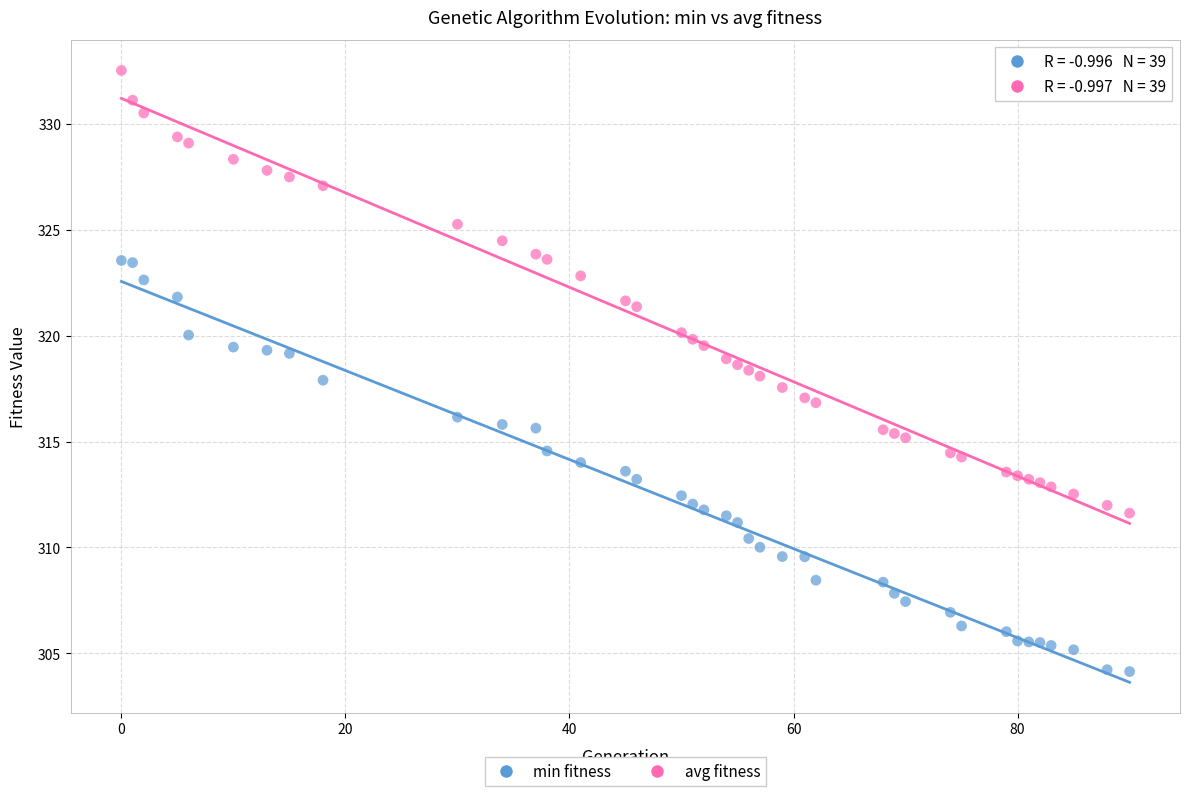

What is the X range (max minus min) for the scatter plot?

90.0